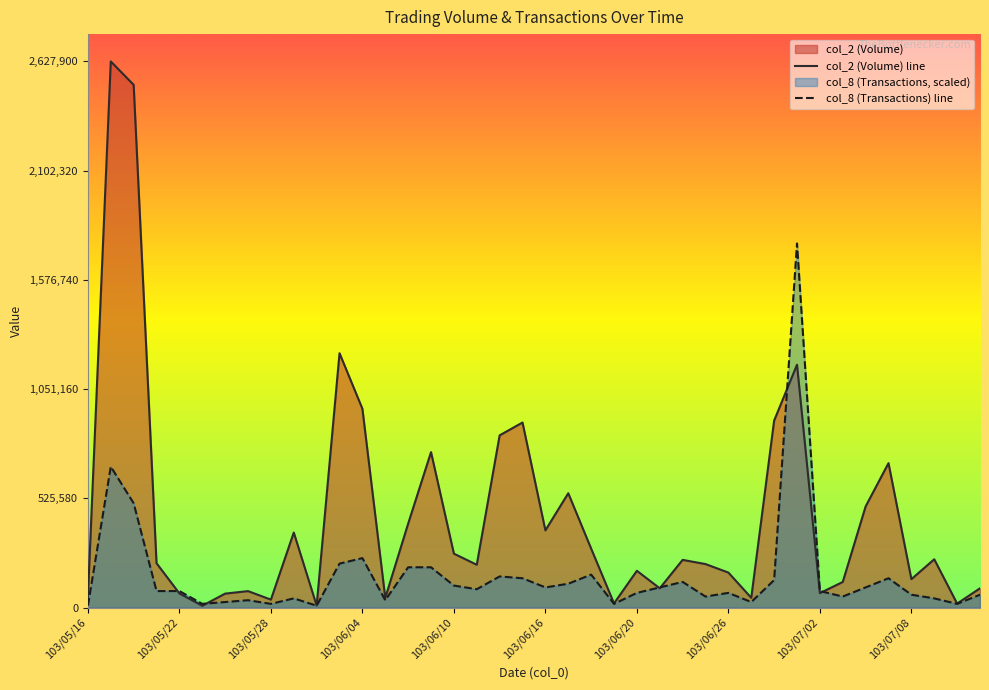

Which series has the widest spread of values?

col_2 (Volume) line